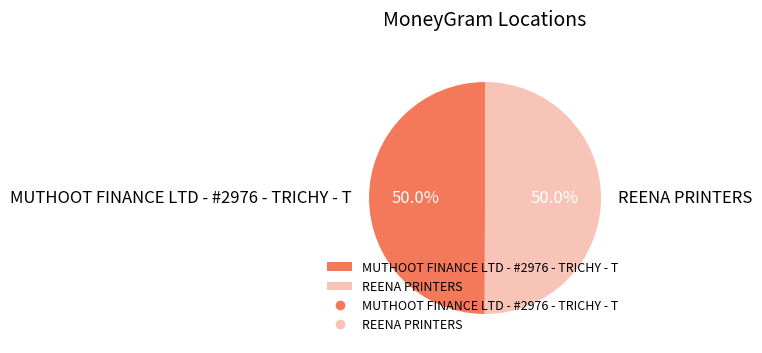

To the nearest percent, what percentage of the pie is REENA PRINTERS?

50%